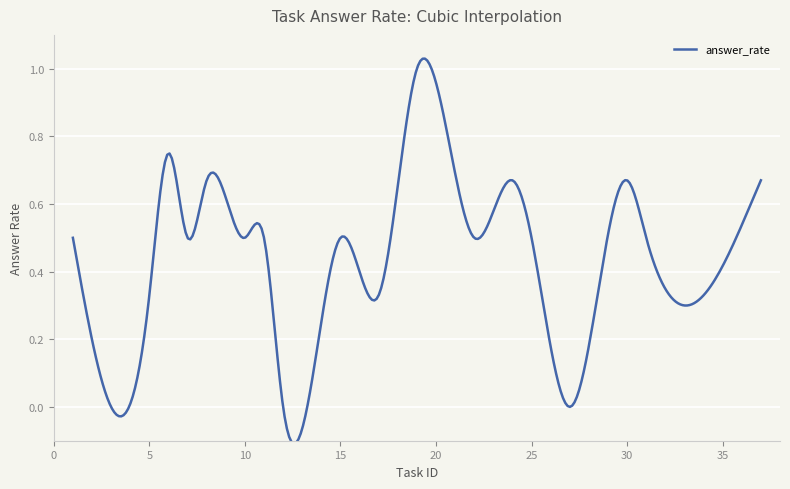

What is the difference between the maximum and minimum values?

1.1